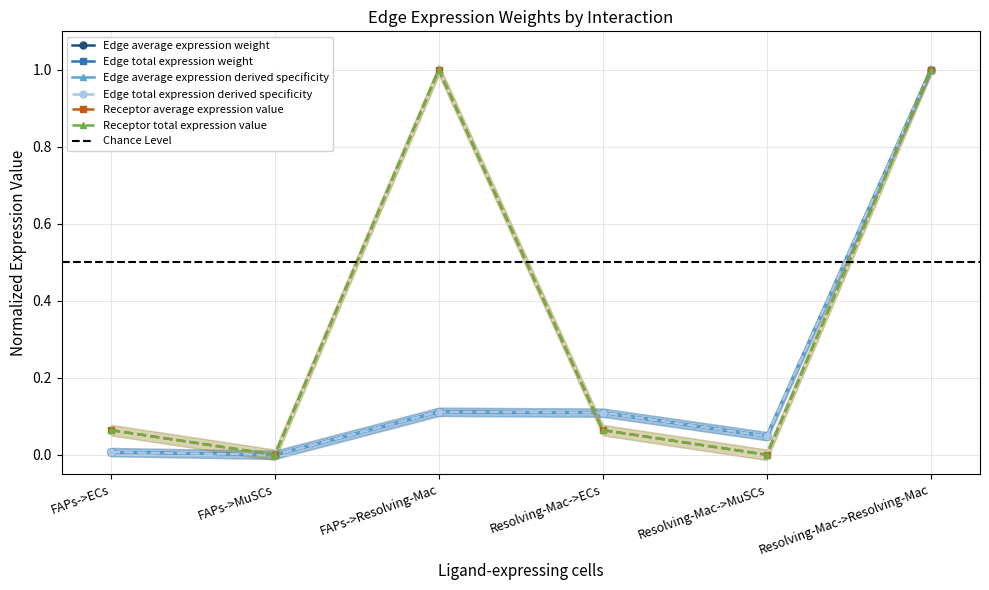

Reading left to right, extract all data points from this chart.

Edge average expression weight: 0.0	0.0	0.1	0.1	0.0	1.0
Edge total expression weight: 0.0	0.0	0.1	0.1	0.0	1.0
Edge average expression derived specificity: 0.0	0.0	0.1	0.1	0.0	1.0
Edge total expression derived specificity: 0.0	0.0	0.1	0.1	0.0	1.0
Receptor average expression value: 0.1	0.0	1.0	0.1	0.0	1.0
Receptor total expression value: 0.1	0.0	1.0	0.1	0.0	1.0